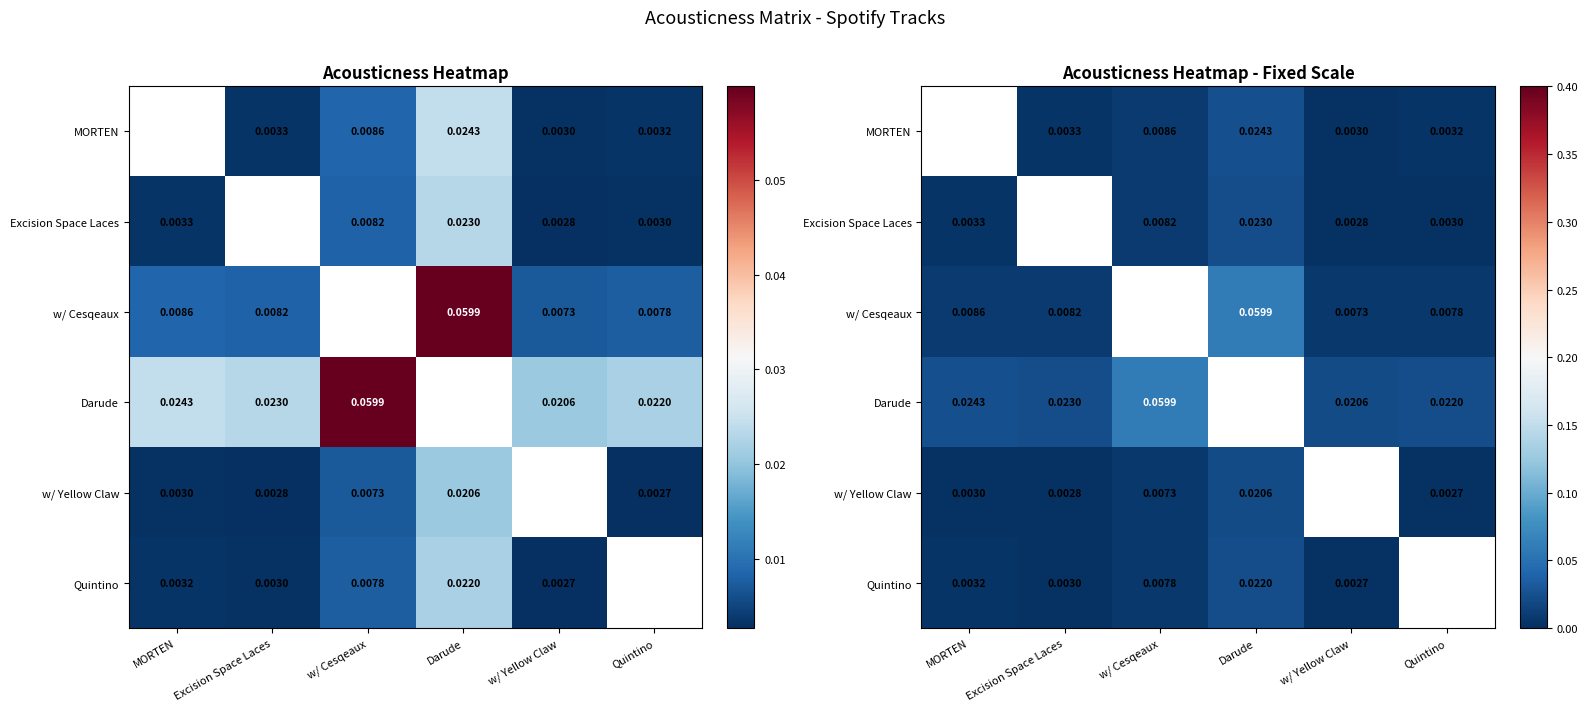

The w/ Cesqeaux series shows 0.1 at Darude. True or false?

True